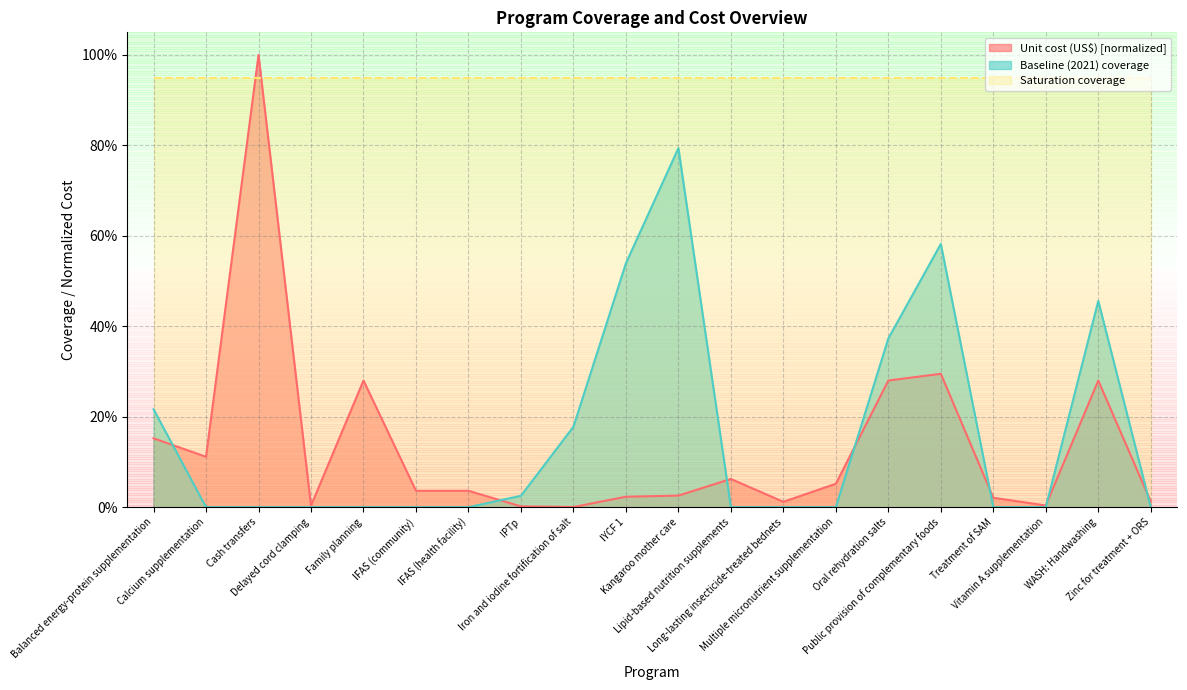

What is the sum of the Baseline (2021) coverage values at Balanced energy-protein supplementation and Vitamin A supplementation?

0.2